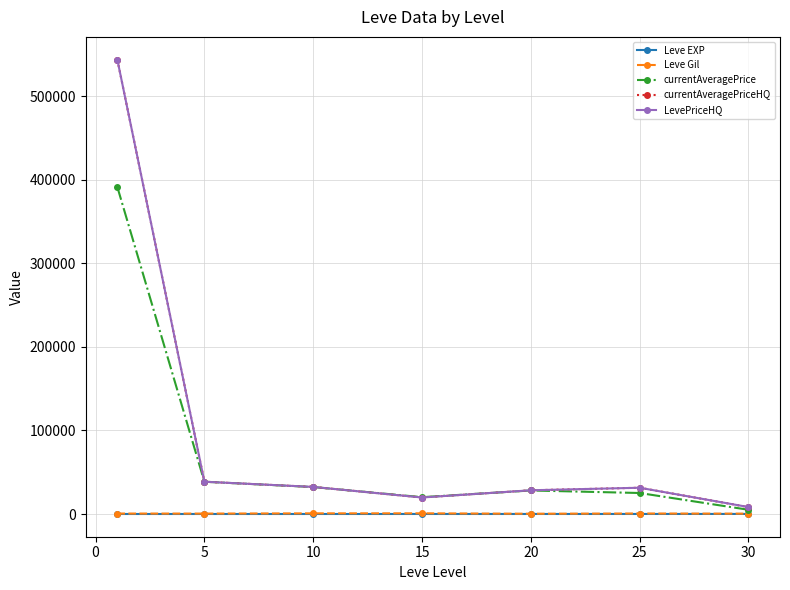

Is this an area chart (filled region under the line)?

No